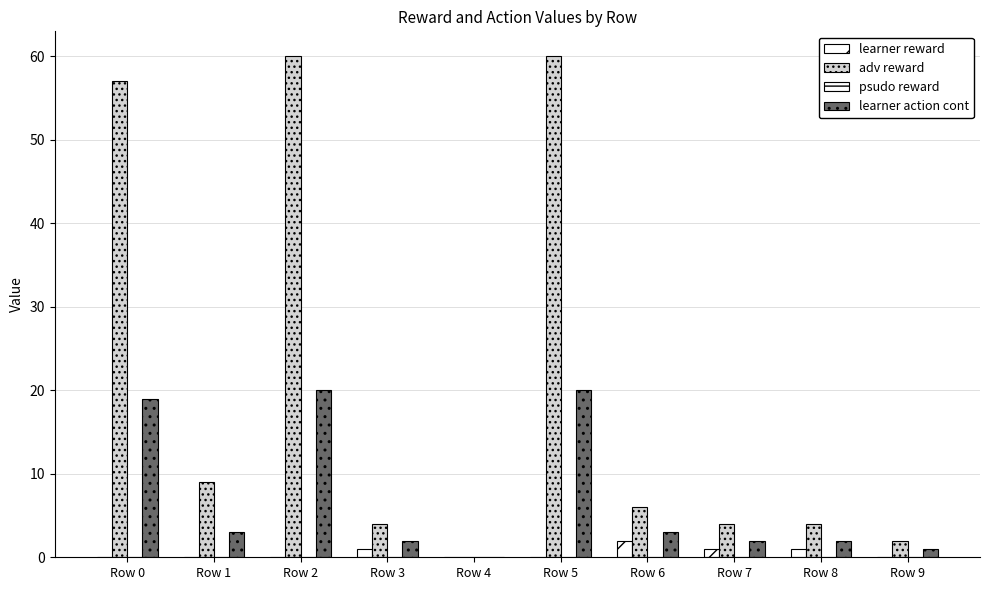

What is the total value across all series at Row 6?

11.0